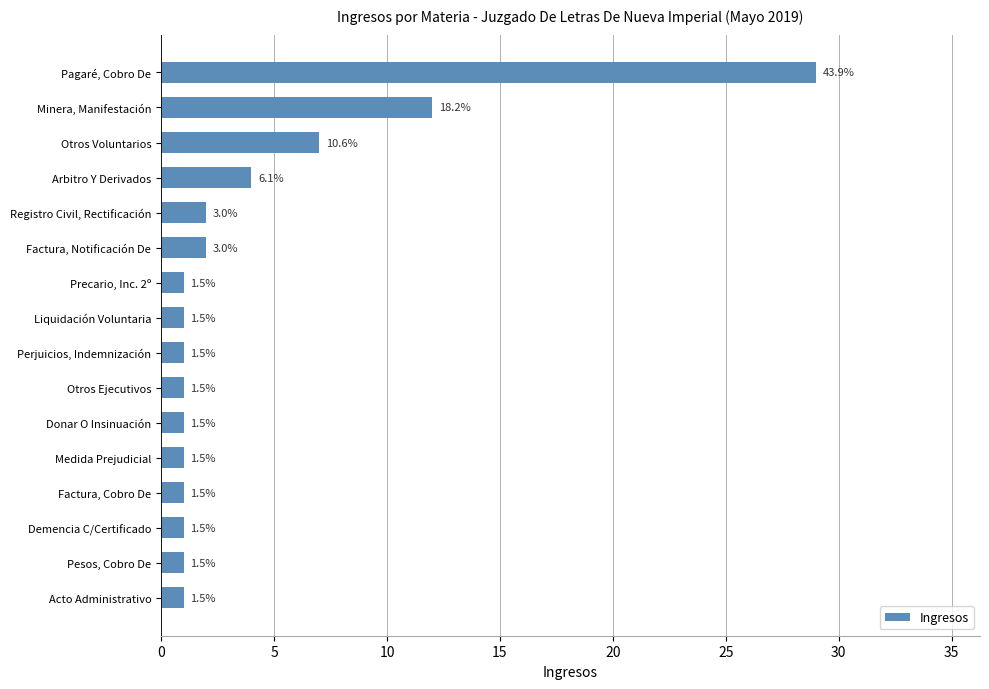

What is the average value?

4